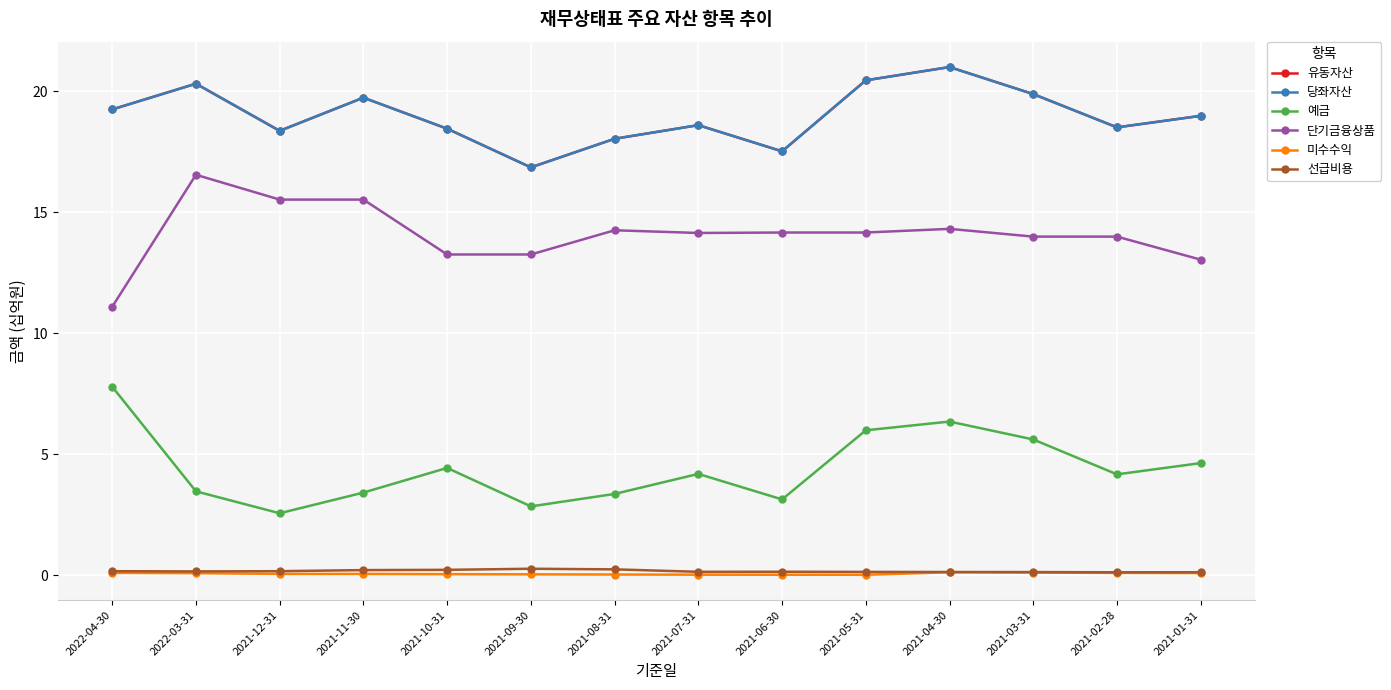

Is this an area chart (filled region under the line)?

No